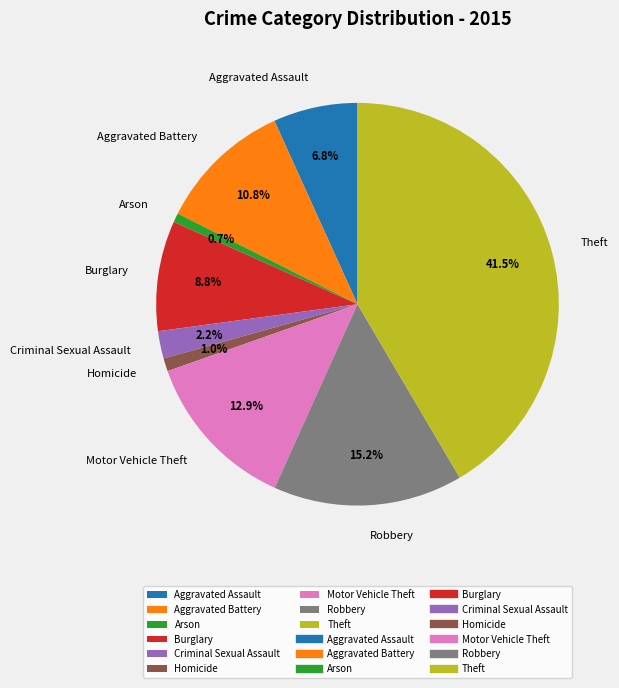

What percentage is NOT represented by Robbery?

84.8%